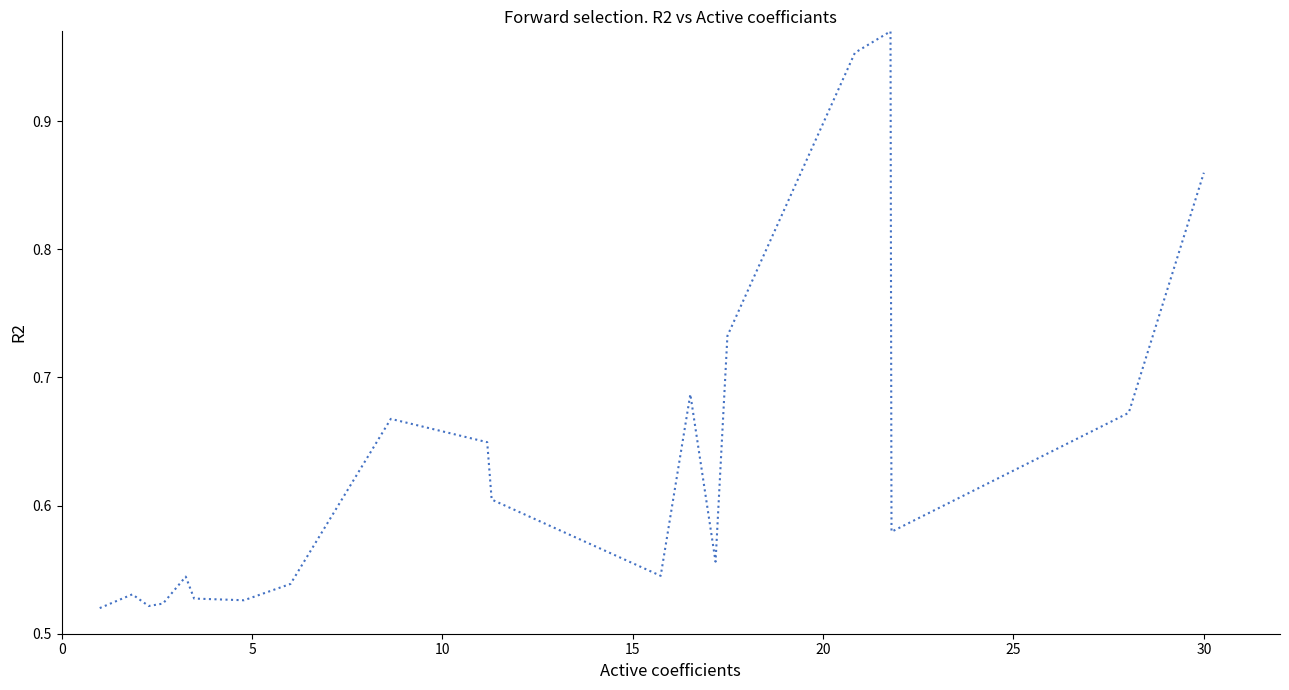

How many lines are shown in the chart?

1